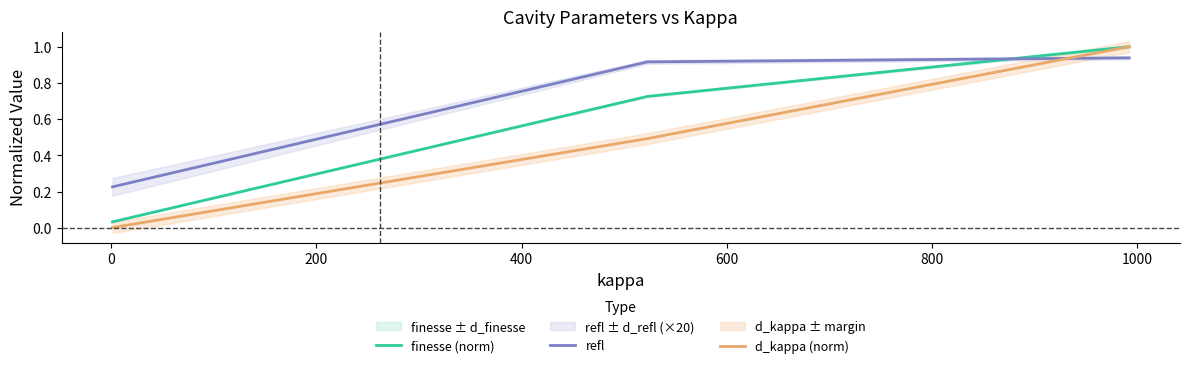

At how many categories does at least one series exceed 0?

3